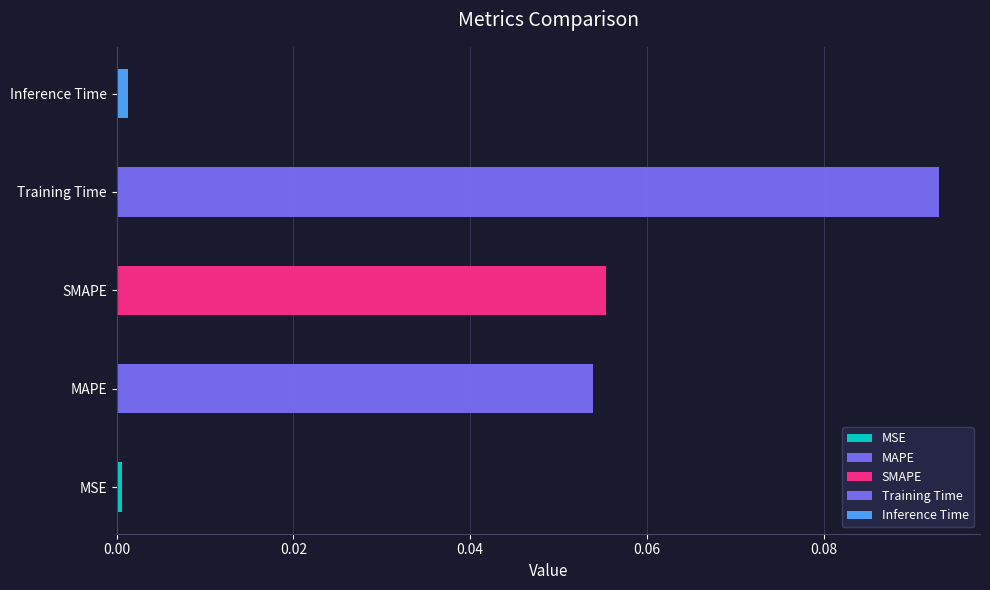

What is the greatest value displayed?

0.1